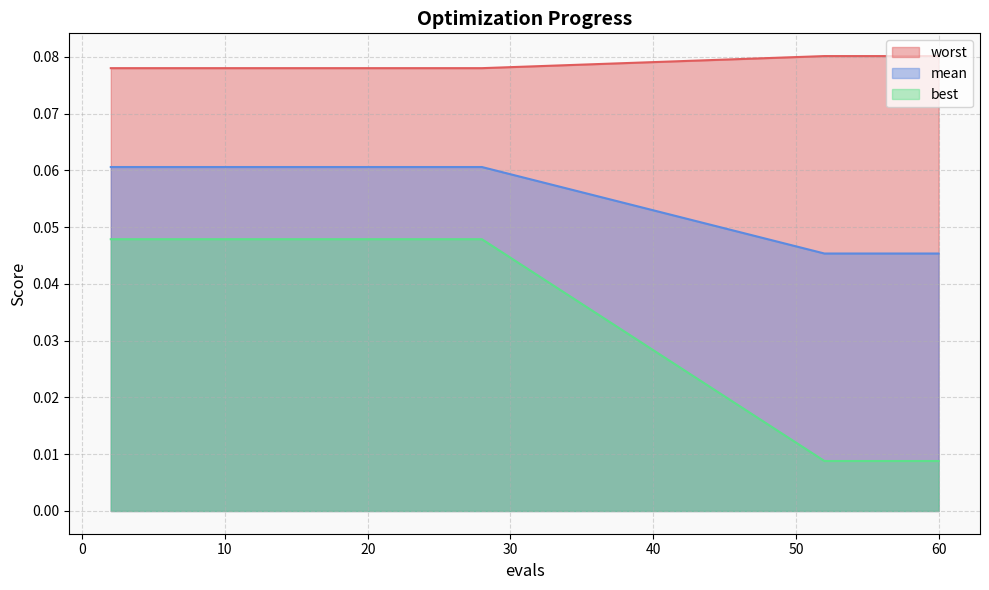

Is it true that worst equals 0.0 at 16?

False